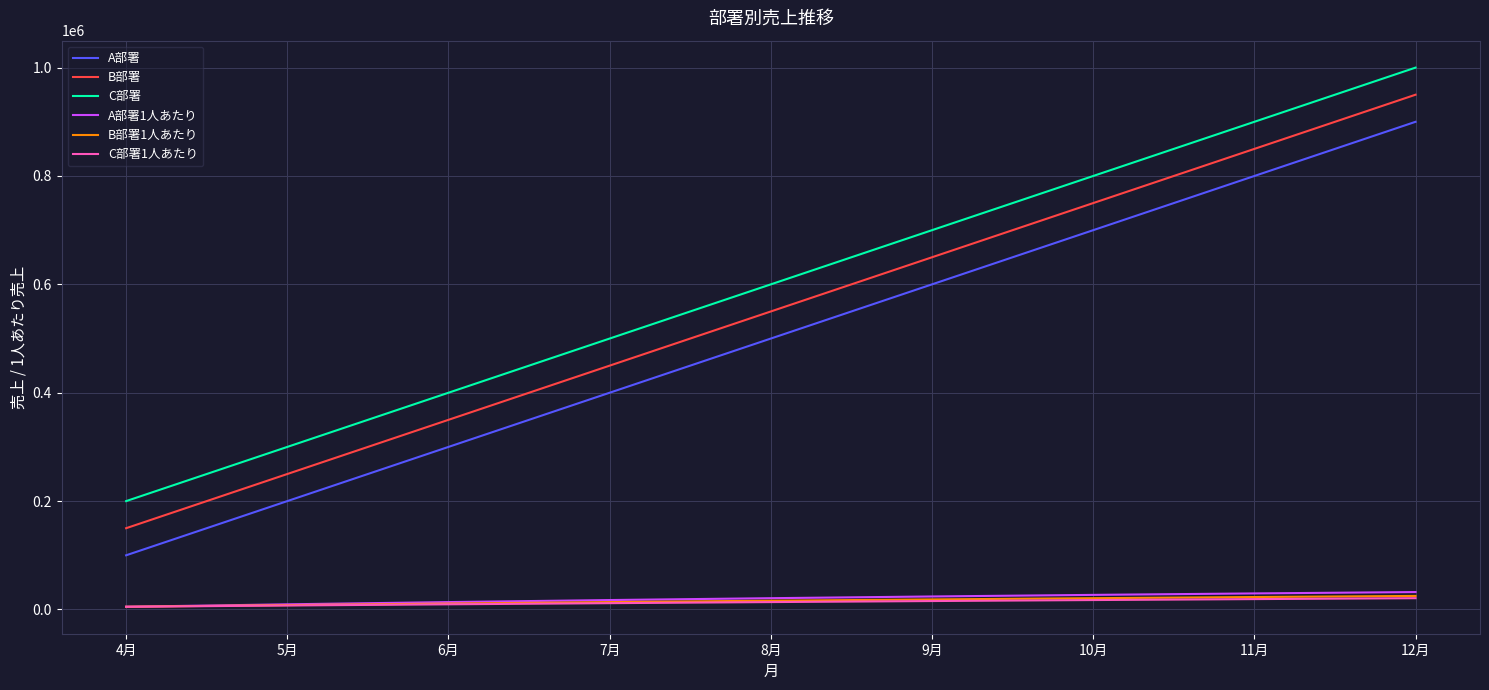

True or false: A部署 has a value of 300000.0 at 6月.

True